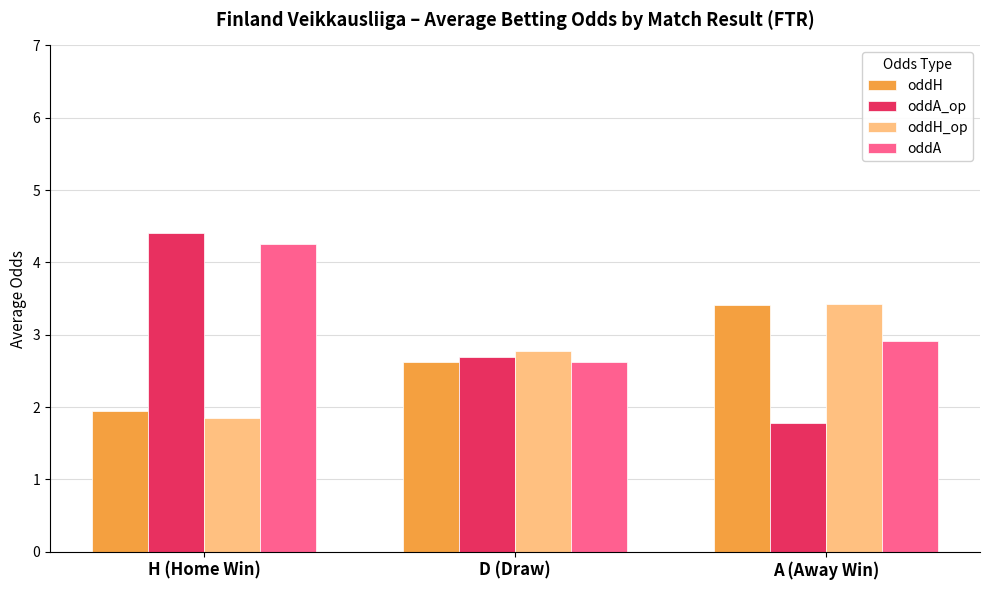

At which category is the sum across all series the highest?

H (Home Win)